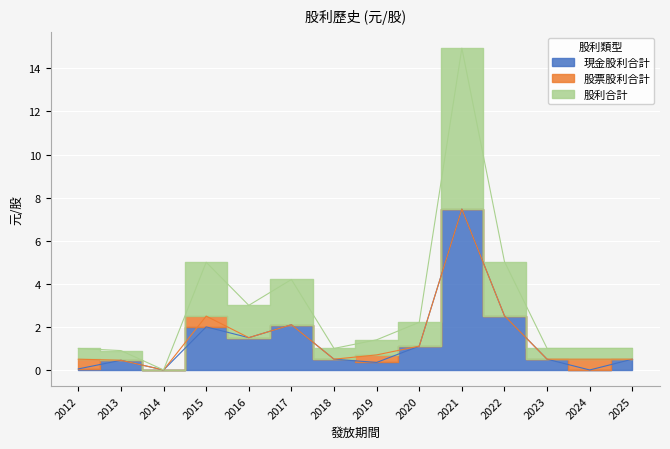

True or false: 股利合計 has more than 2 interior local peaks.

True